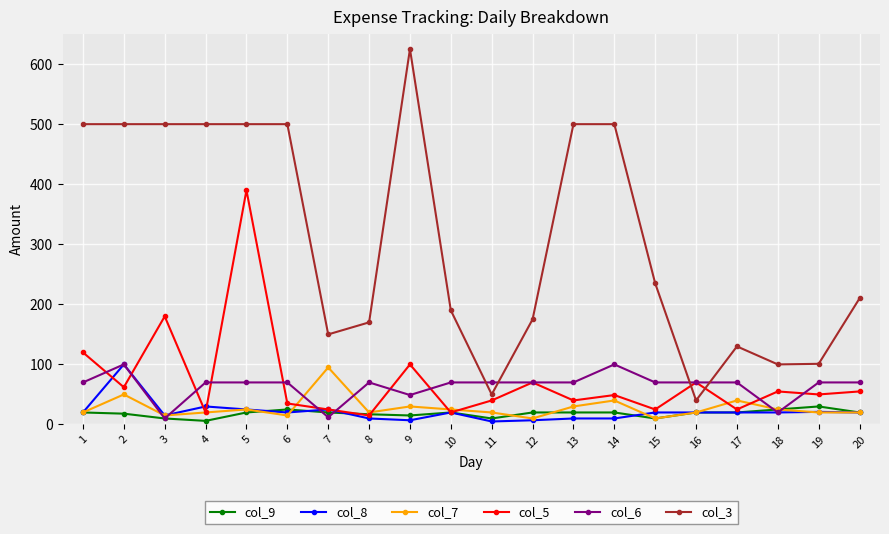

True or false: col_9 and col_3 intersect in this chart.

False